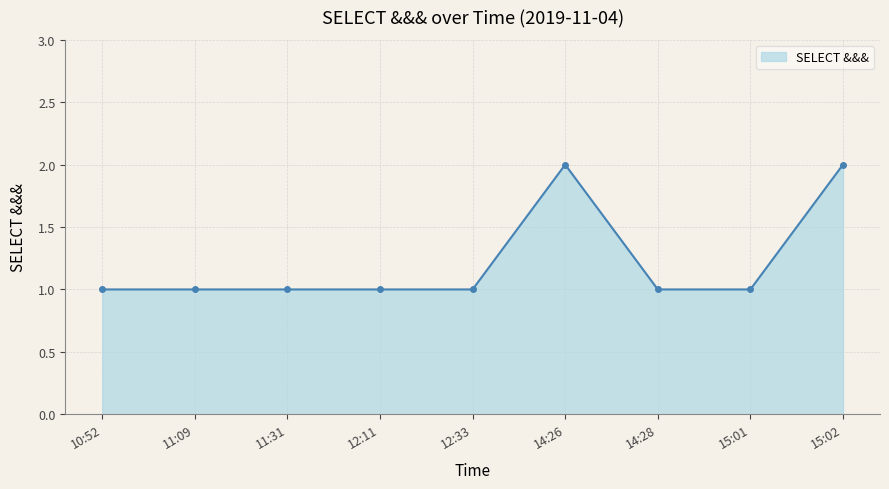

True or false: the data shows 1 at 14:28.

True